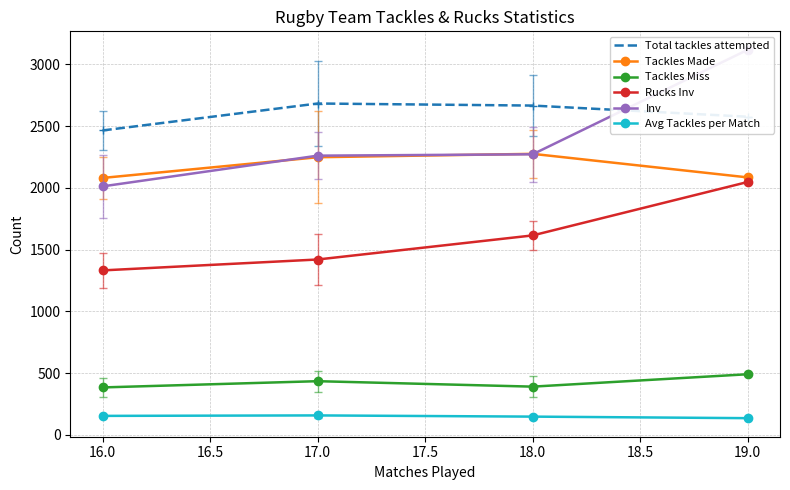

The value of Avg Tackles per Match at 18.0 is 148.1. True or false?

True